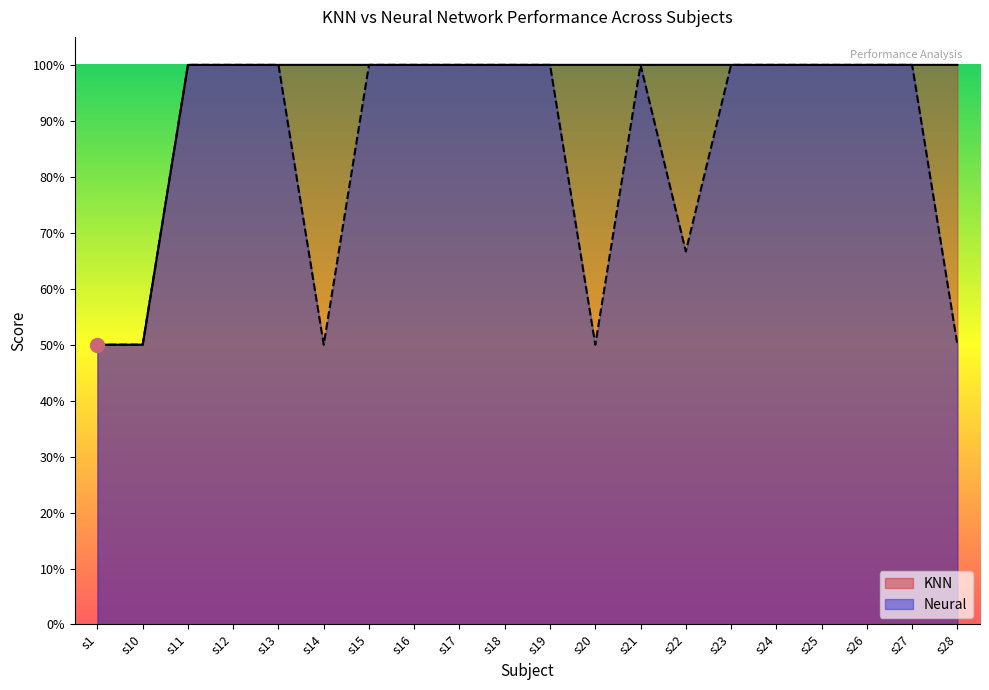

At which category is the sum across all series the highest?

s11